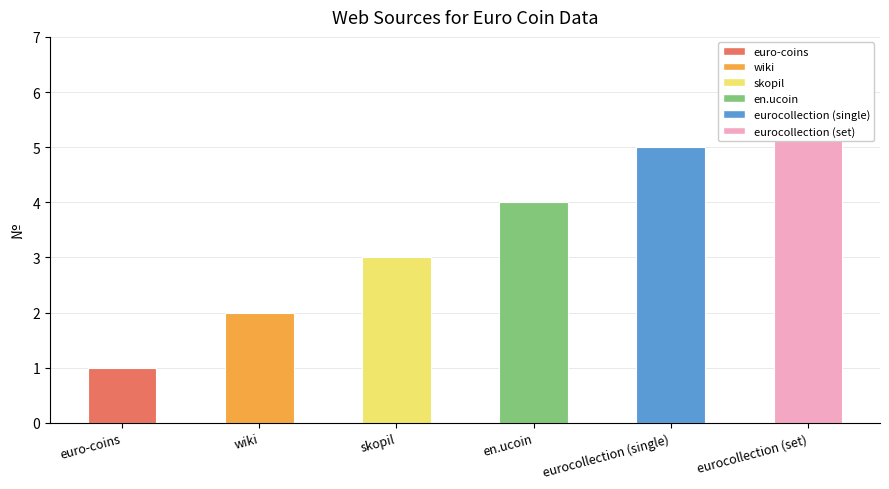

Approximately how many times larger is the value at eurocollection (set) compared to en.ucoin?

1.5